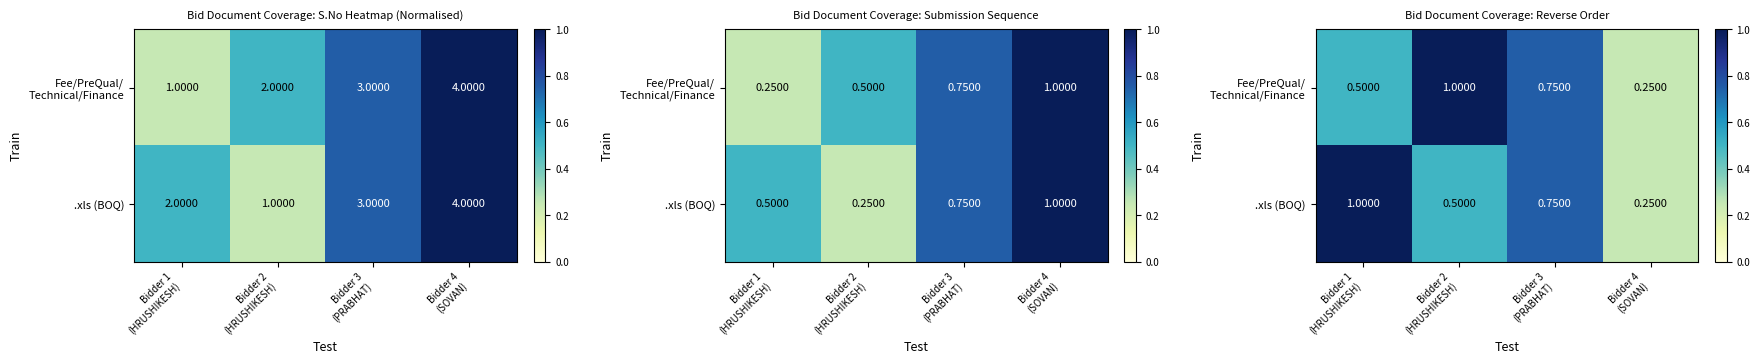

What is the difference between the maximum and second lowest values in the Fee/PreQual/ Technical/Finance series?

0.5